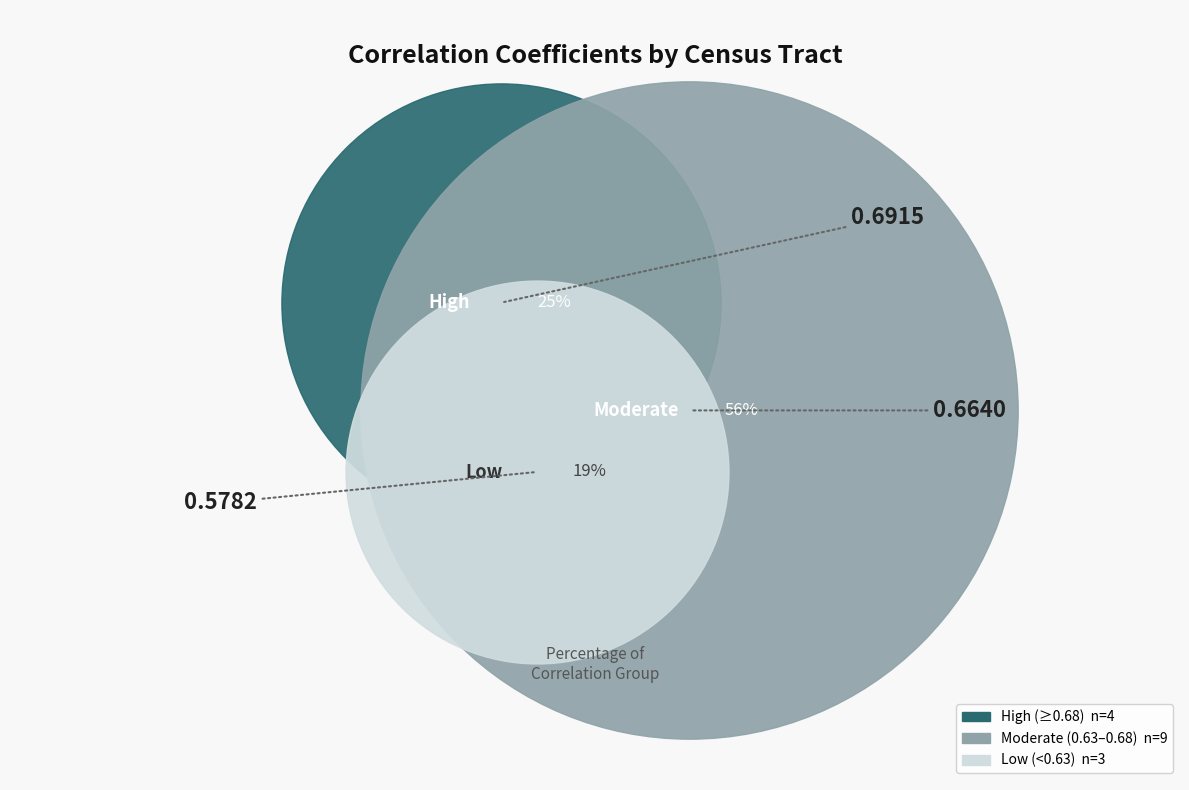

Is it true that 170111104103 is 12% of the pie?

False